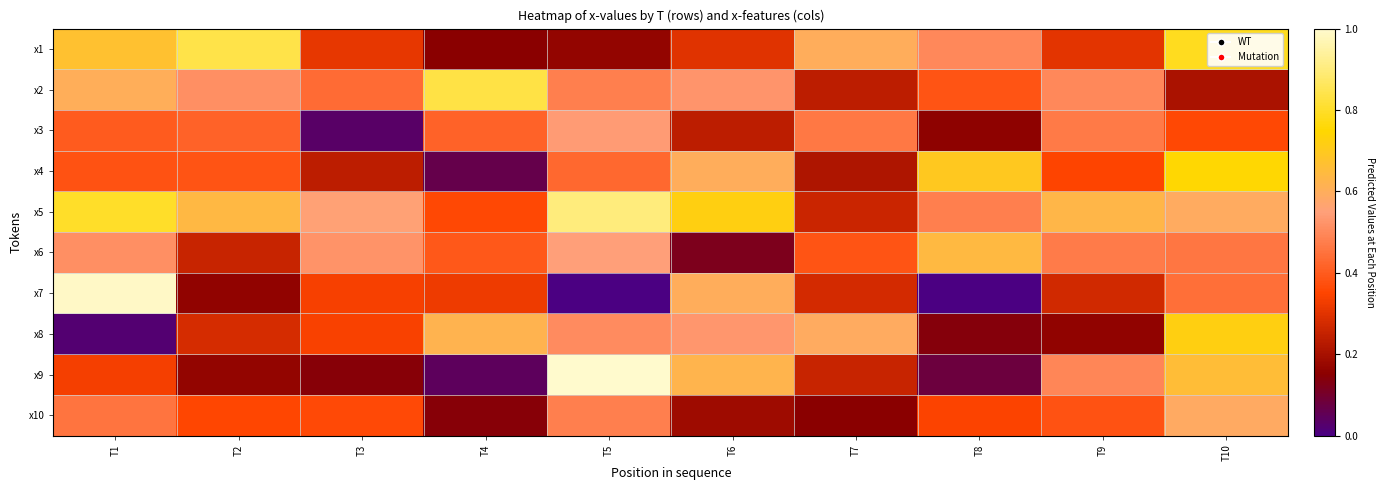

At how many categories does at least one series exceed 0?

10